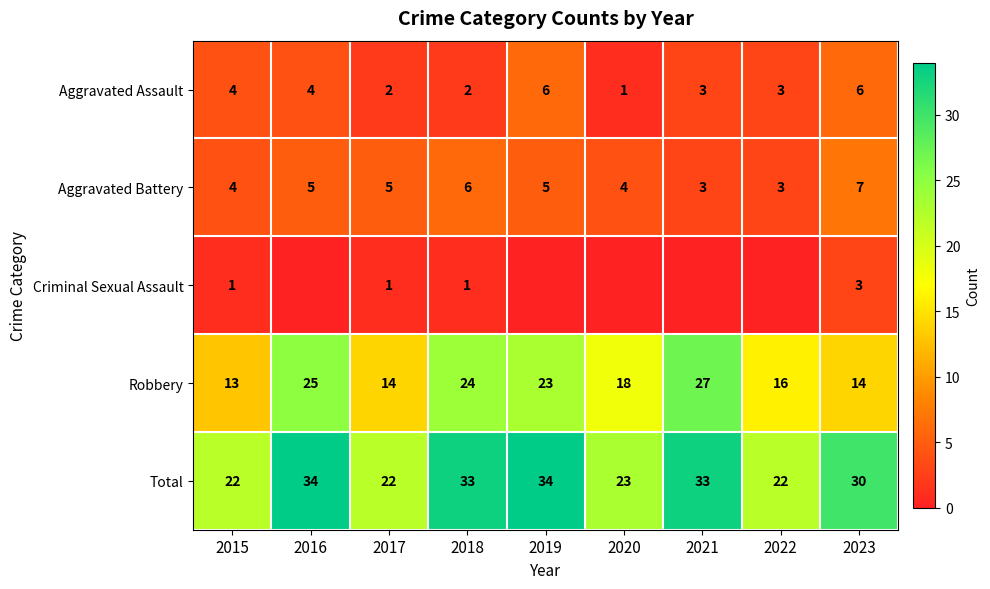

What value does the Aggravated Battery series have at 2015?

4